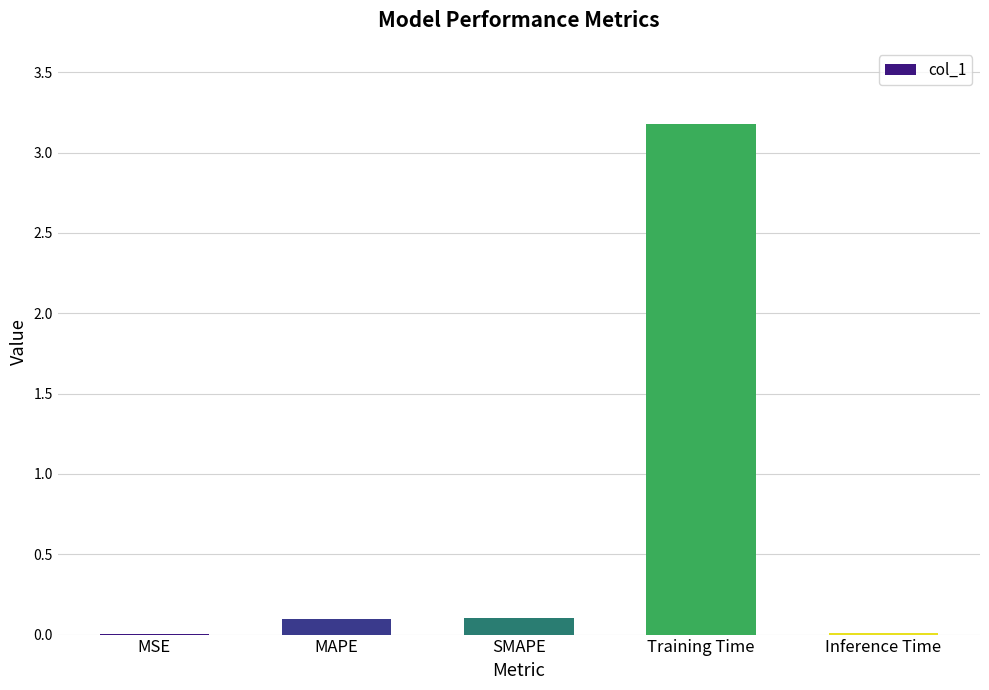

Which label corresponds to the largest value in the chart?

Training Time